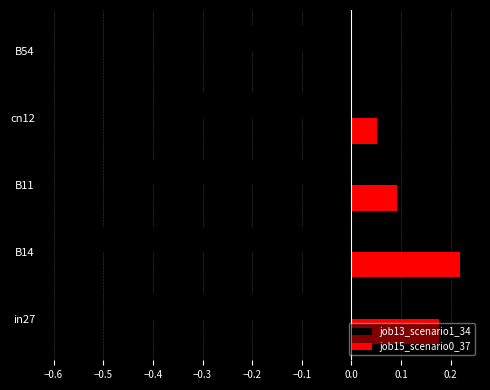

Is the value of job13_scenario1_34 at B11 greater than the value of job15_scenario0_37 at cn12?

No